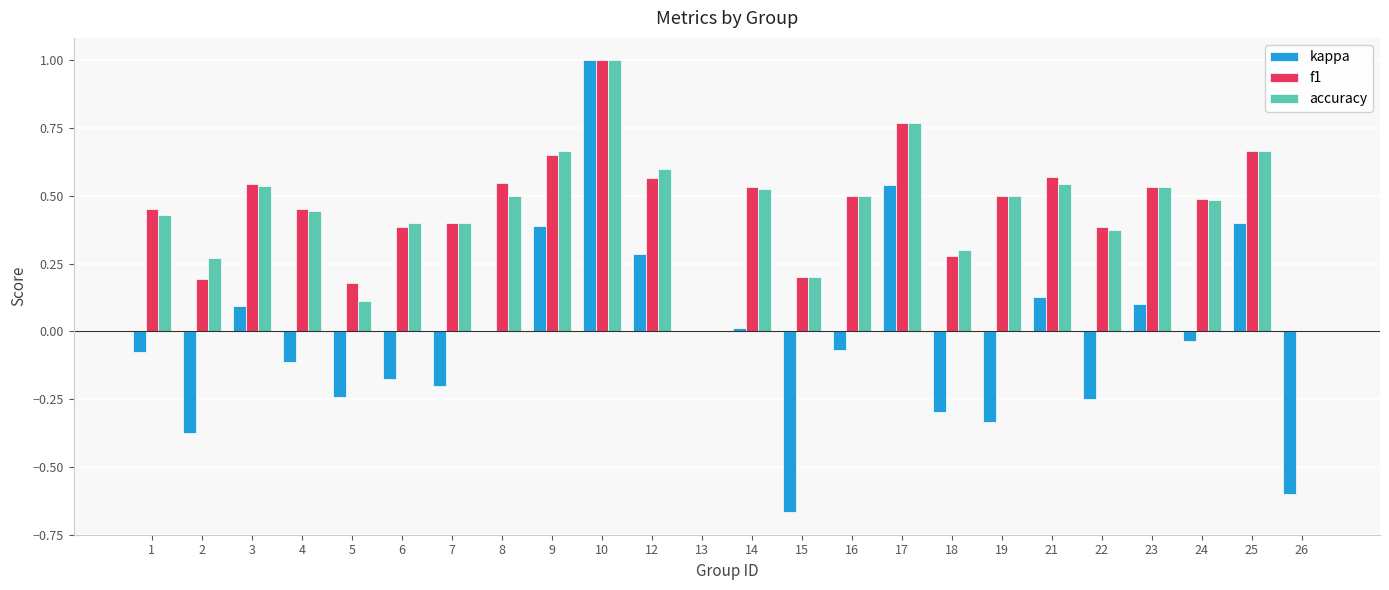

How many data points does each series have?

24